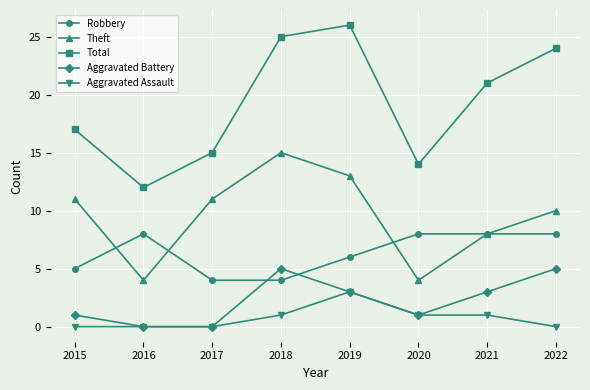

True or false: Aggravated Battery has a value of 0 at 2015.

False